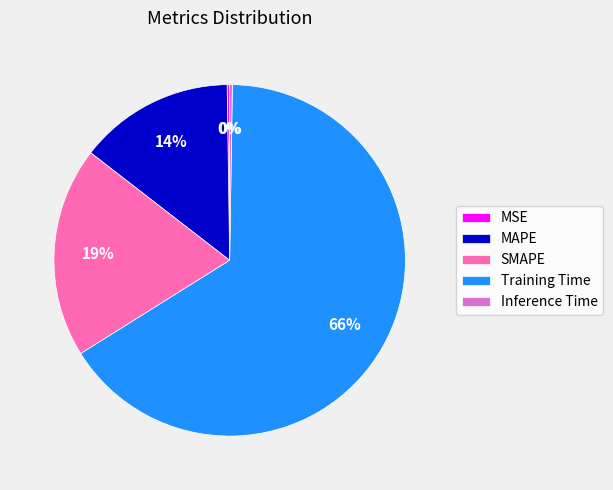

Do Training Time and SMAPE together represent more than half of the pie?

Yes